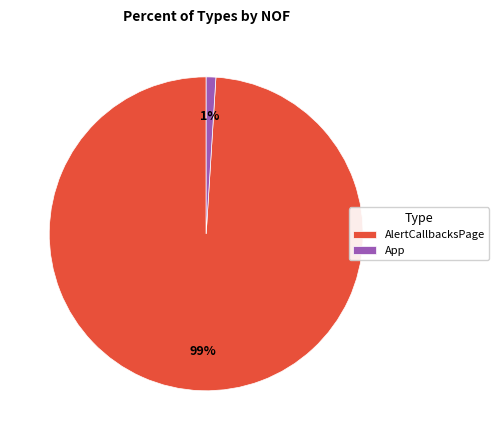

Which slice is the smallest?

App